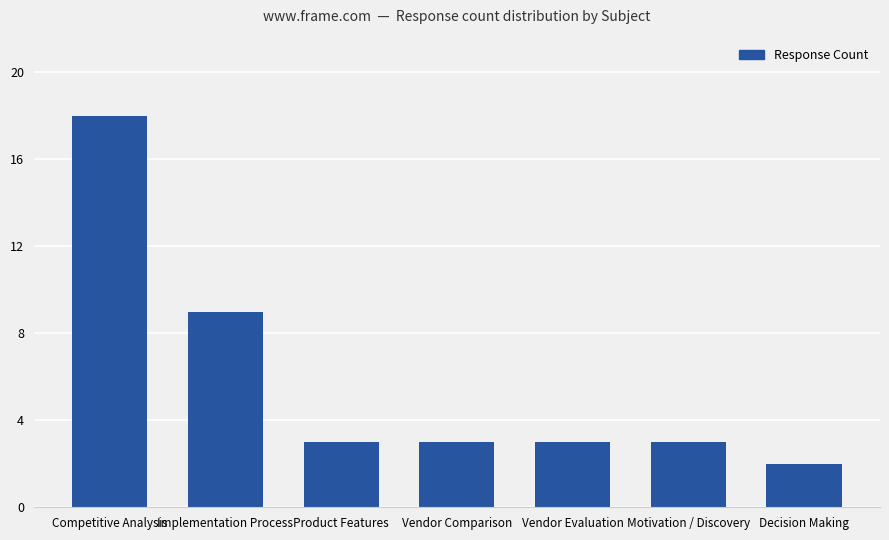

Is it true that the value at Product Features is 3?

True